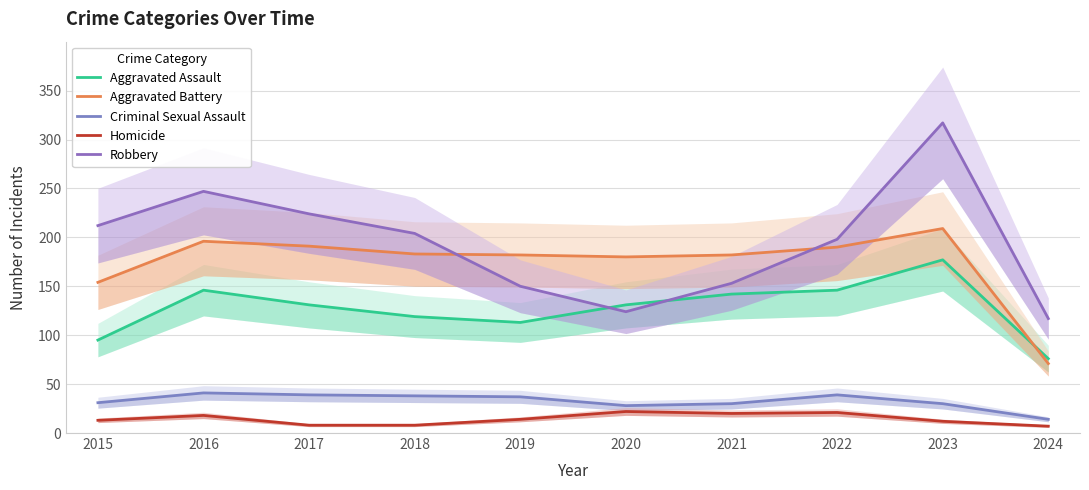

Which series changed the most between 2020 and 2023?

Robbery